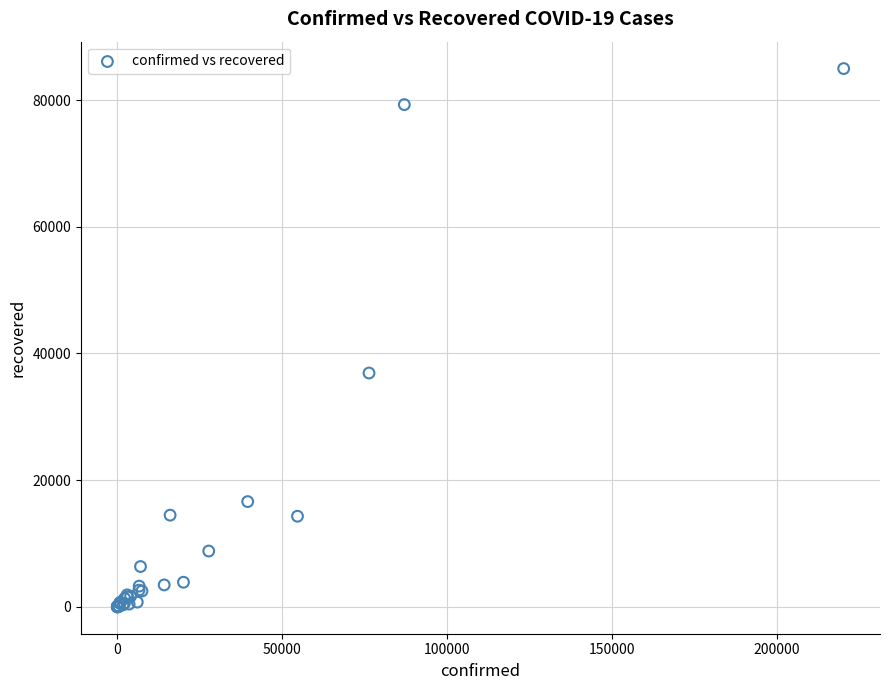

What Y value in the scatter plot is closest to 42486?

36908